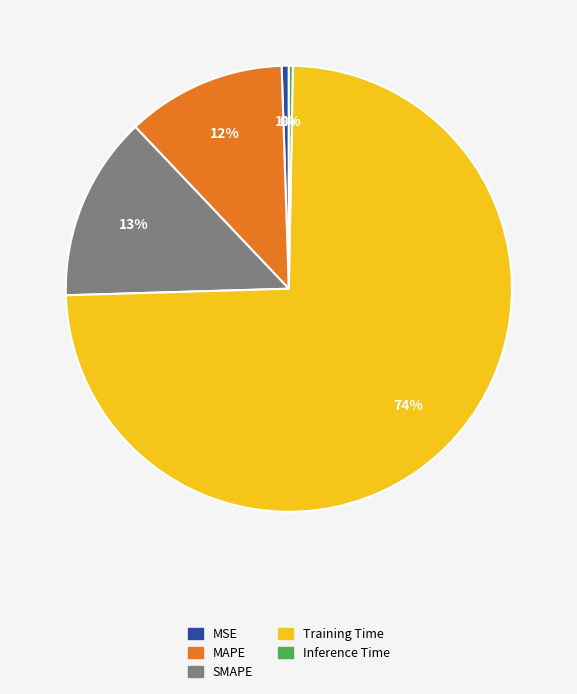

To the nearest percent, what is the combined percentage of Inference Time and MAPE?

12%